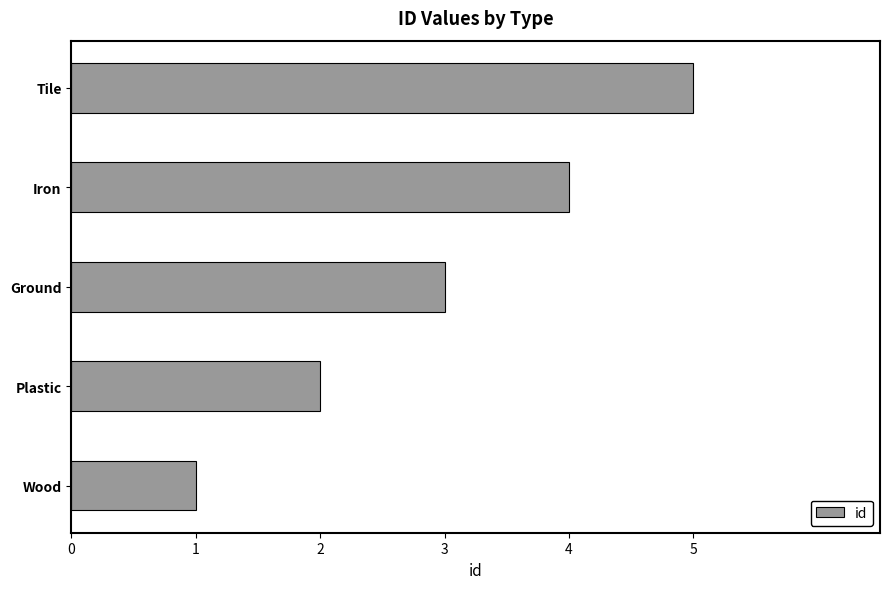

What is the greatest value displayed?

5